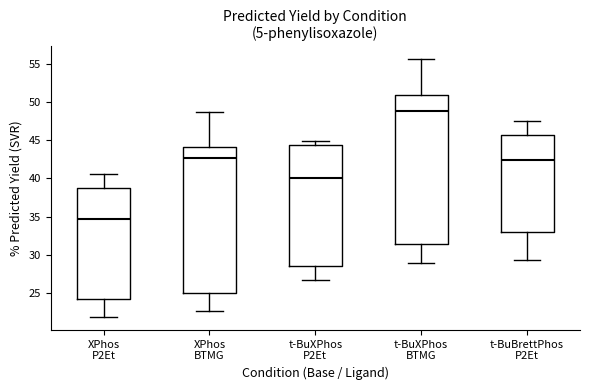

Reading left to right, read every box against the y-axis: the position of its median line, the range the box covers, and the ends of its whiskers. The values are not printed on the chart, so give them approximately, as read against the axis.

XPhos P2Et: median 34.5, box 24.5 to 39.0, whiskers 22.0 to 40.5
XPhos BTMG: median 42.5, box 25.0 to 44.0, whiskers 22.5 to 48.5
t-BuXPhos P2Et: median 40.0, box 28.5 to 44.5, whiskers 26.5 to 45.0
t-BuXPhos BTMG: median 49.0, box 31.5 to 51.0, whiskers 29.0 to 55.5
t-BuBrettPhos P2Et: median 42.5, box 33.0 to 45.5, whiskers 29.5 to 47.5